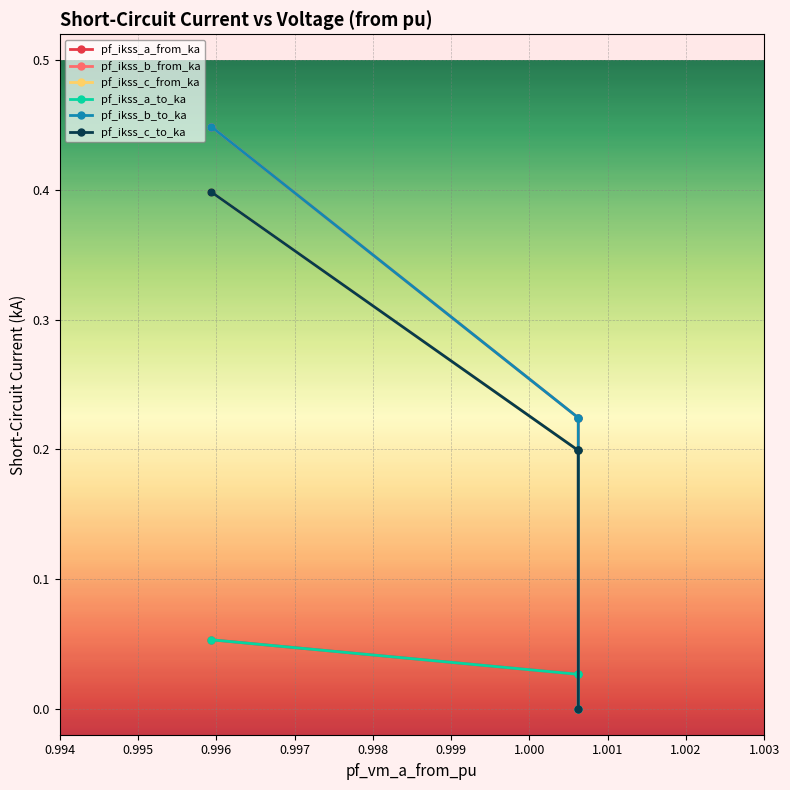

True or false: pf_ikss_b_to_ka and pf_ikss_c_from_ka intersect in this chart.

False